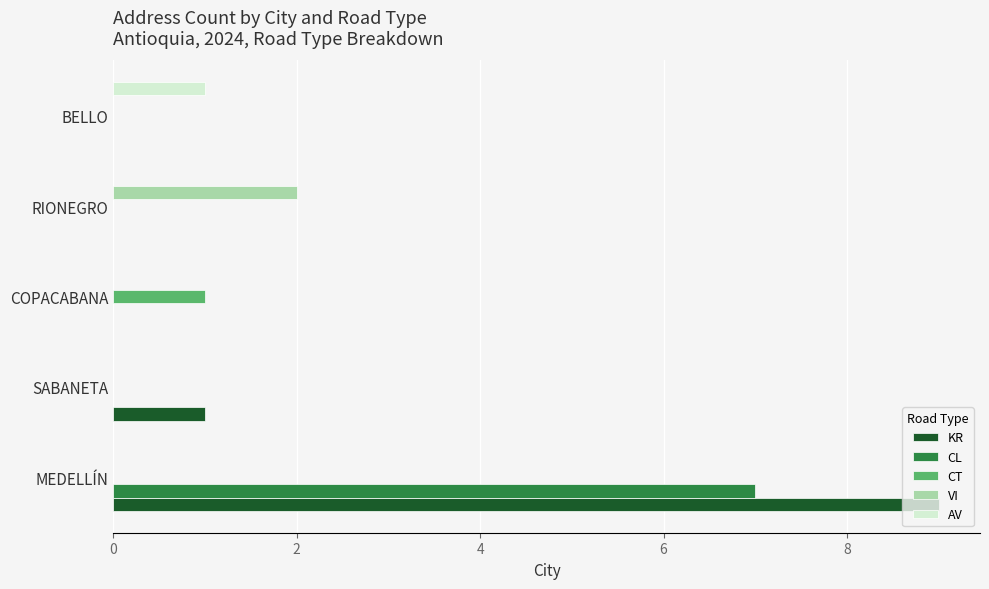

Which series has the largest total across all categories?

KR